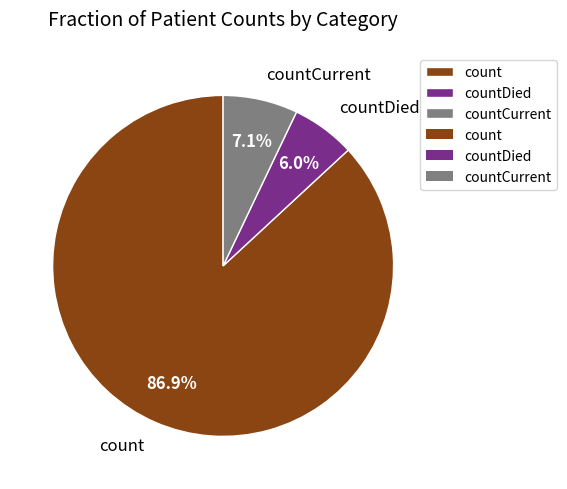

How many slices are in this pie chart?

3